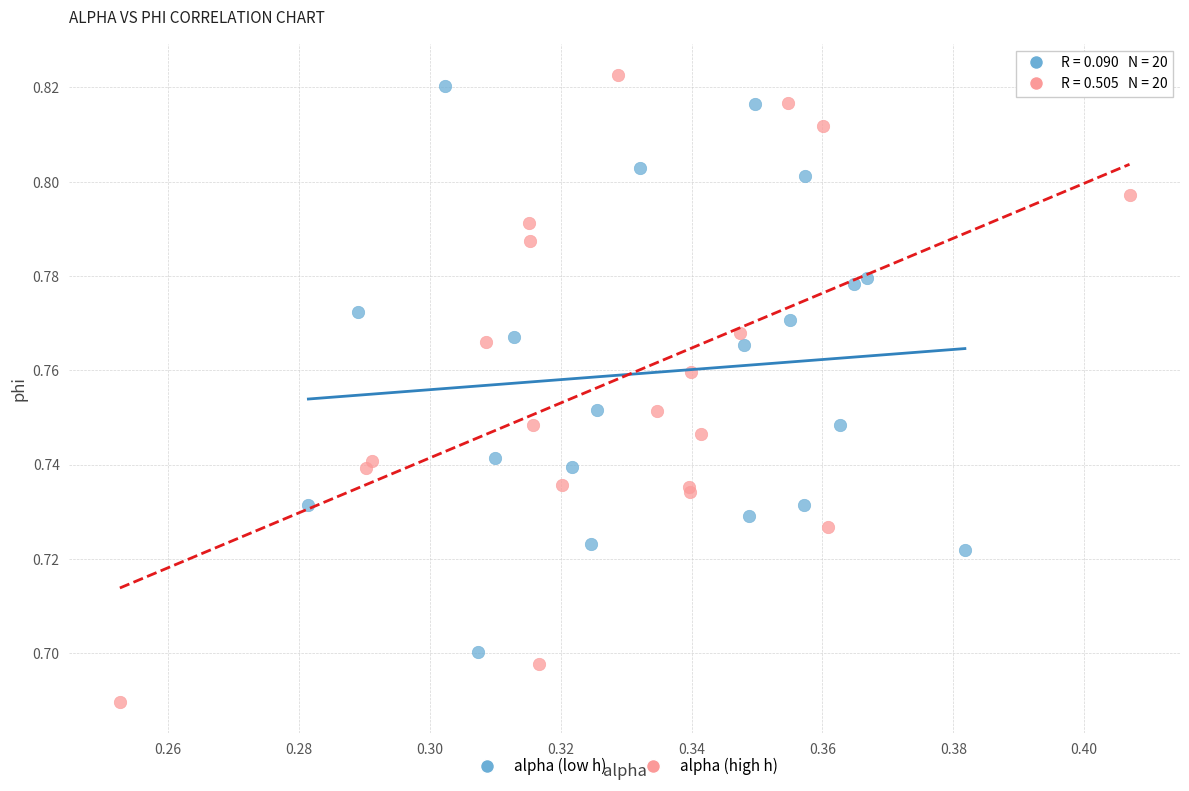

Which series has the largest Y range (max minus min)?

alpha (high h)